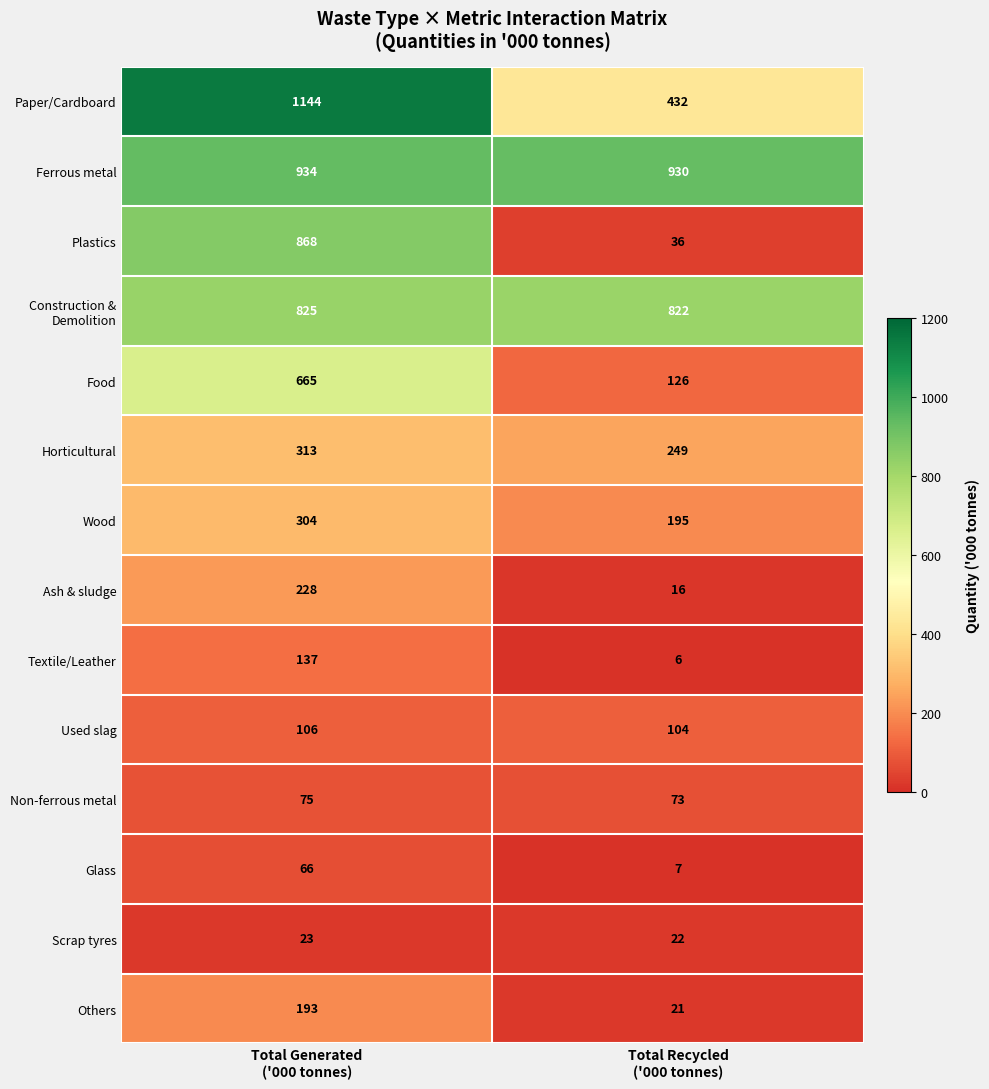

What is the greatest value displayed?

1144